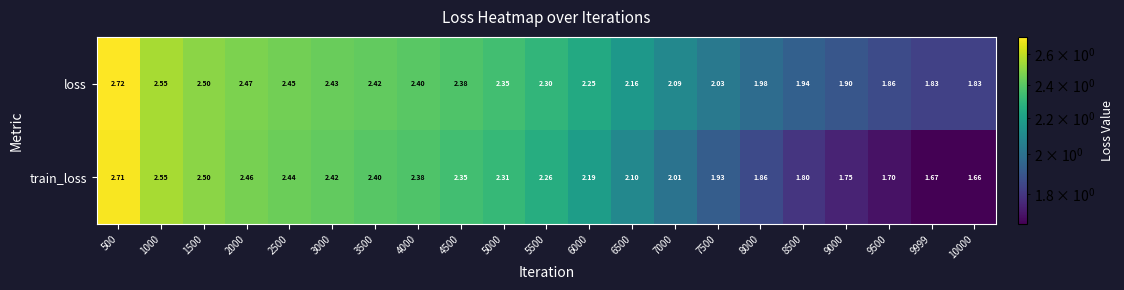

At how many categories does at least one series exceed 1?

21